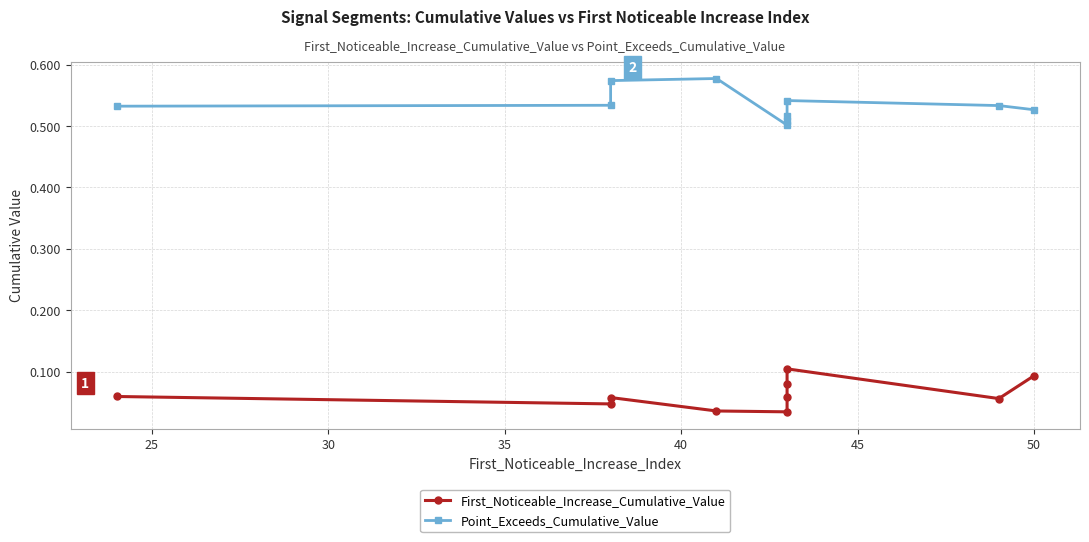

What is the average value of the First_Noticeable_Increase_Cumulative_Value series?

0.1